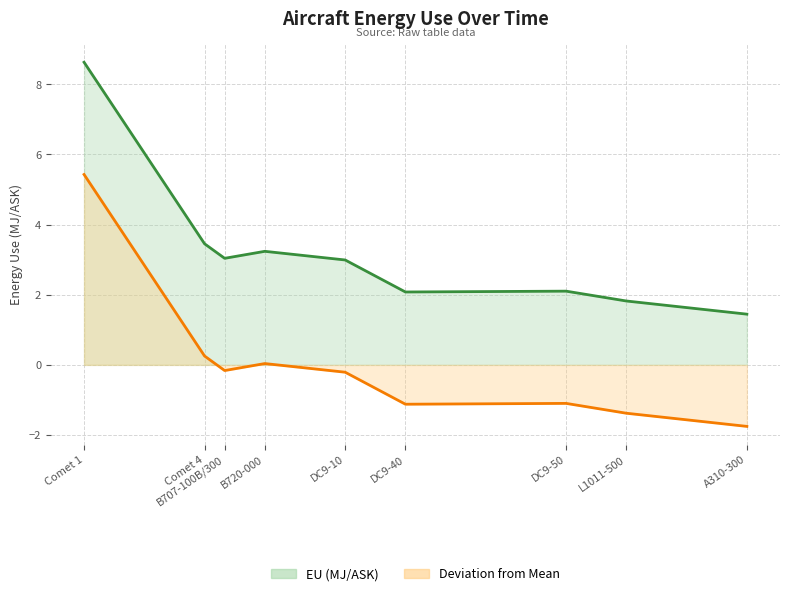

Which category has the lowest value across all series?

A310-300